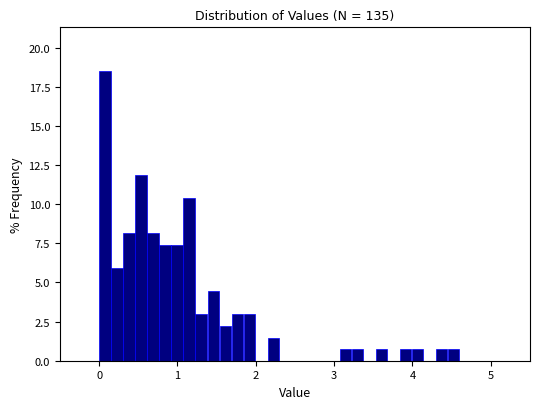

Read against the x-axis, roughly where is the centre of the tallest bar?

0.1